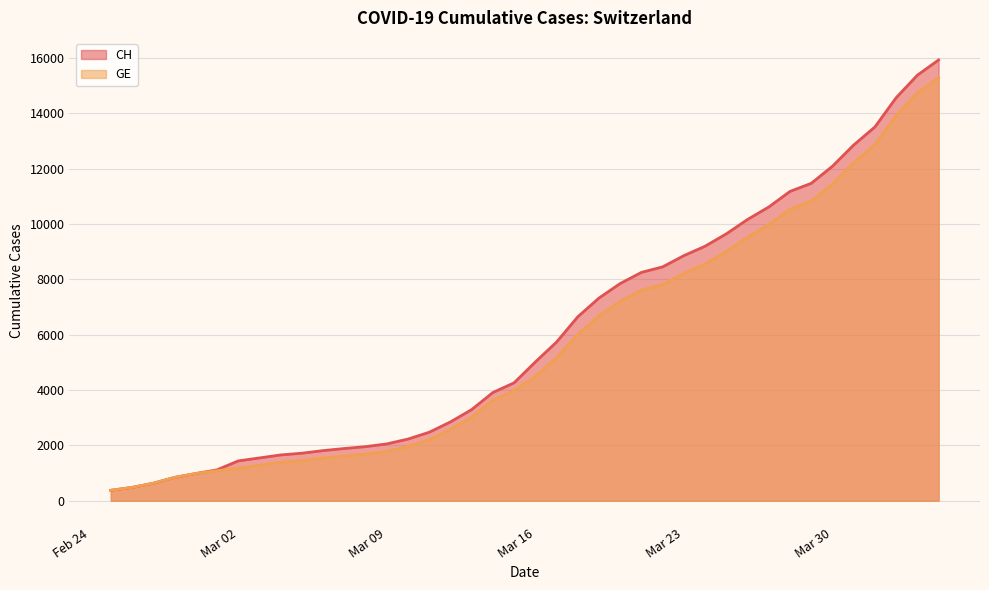

Which series has the largest total across all categories?

CH